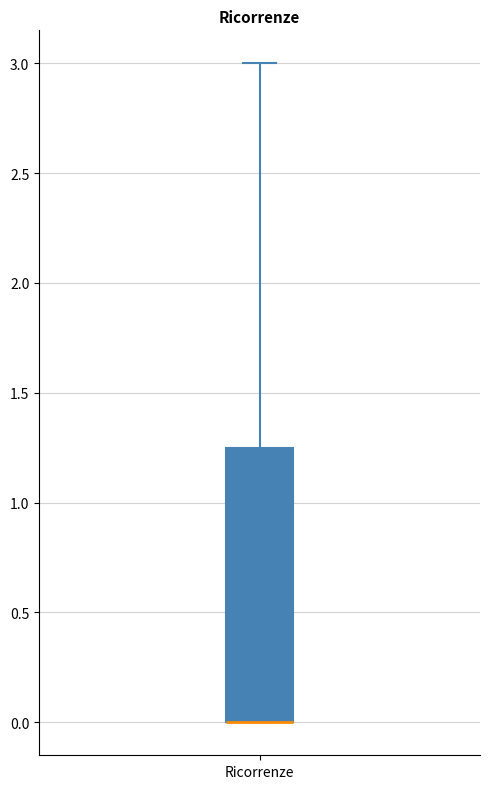

Transcribe this box plot: give where the median line is, the range the box spans, and where the two whiskers end, as read against the y-axis. The values are not printed on the chart, so give them approximately, as read against the axis.

median 0.00 (drawn on the box's lower edge), box 0.00 to 1.25, whiskers 0.00 to 3.00